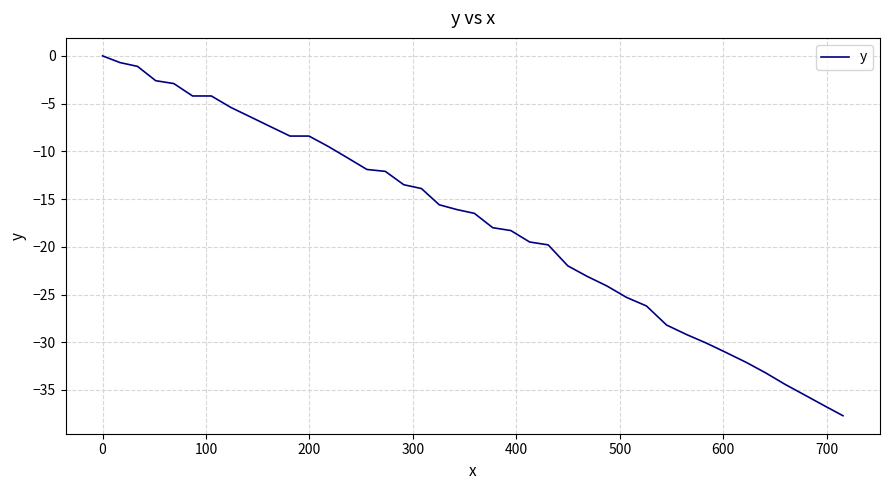

What is the difference between the maximum and minimum values?

37.7